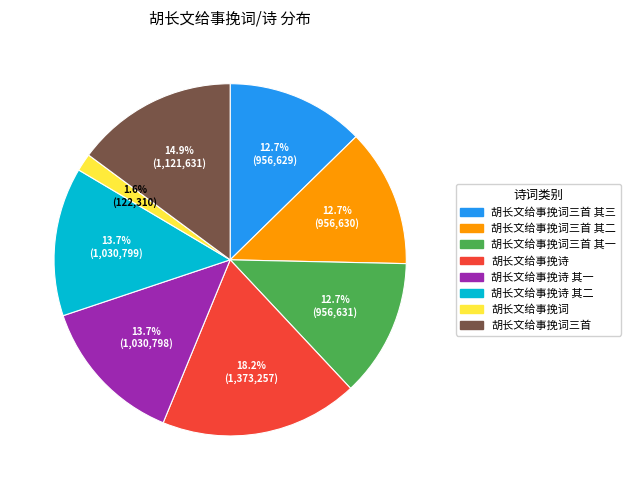

Does any single category account for the majority?

No